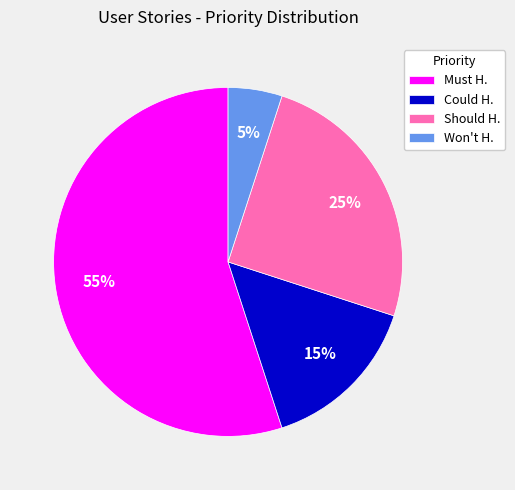

True or false: Must H. accounts for 69% of the total.

False